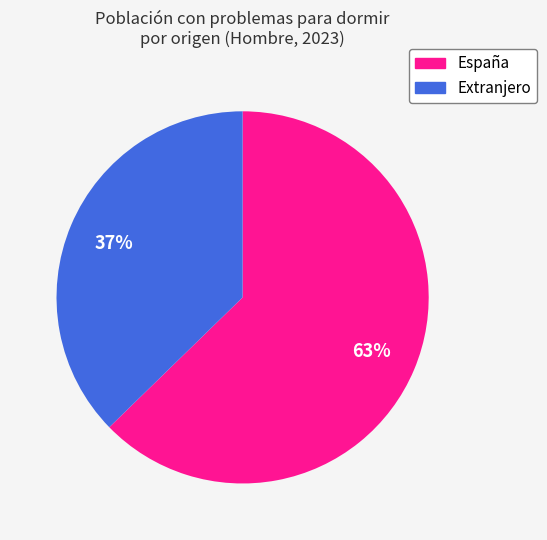

The Extranjero slice represents 37% of the pie. True or false?

True